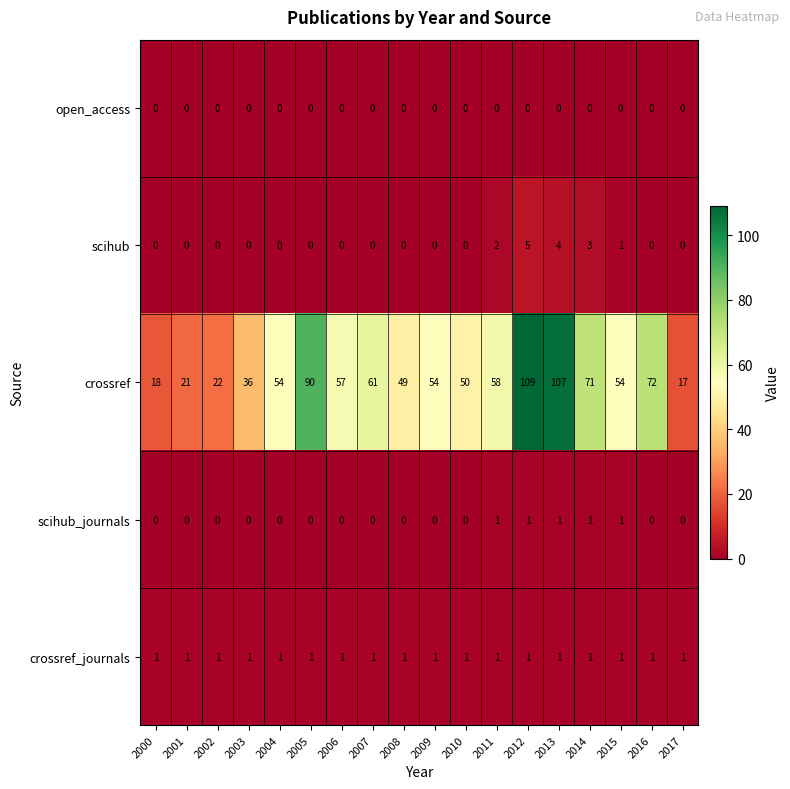

What is the maximum value for scihub?

5